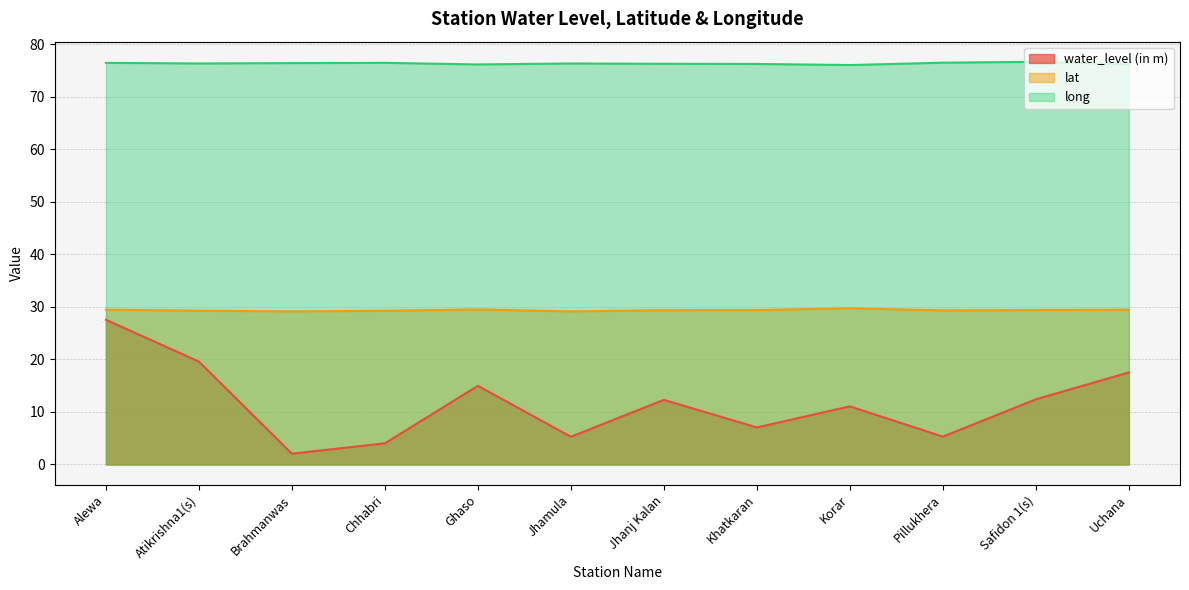

Is it true that long equals 76.3 at Atikrishna1(s)?

True